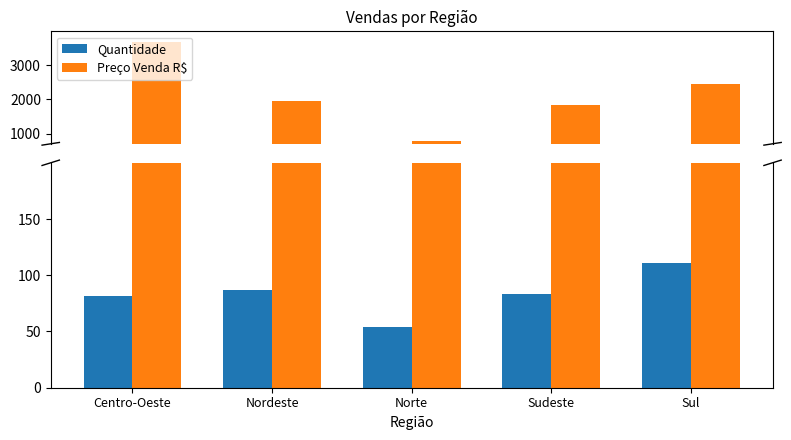

At how many categories does at least one series exceed 3386?

1